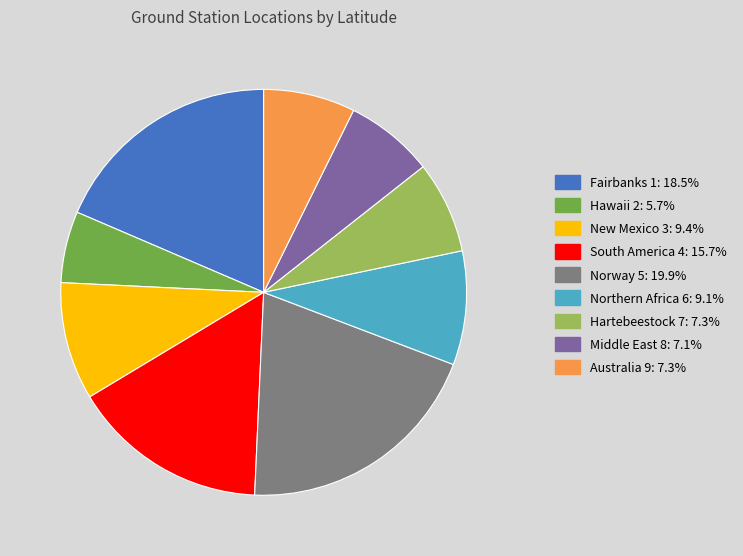

Does Northern Africa 6 account for over 50% of the chart?

No